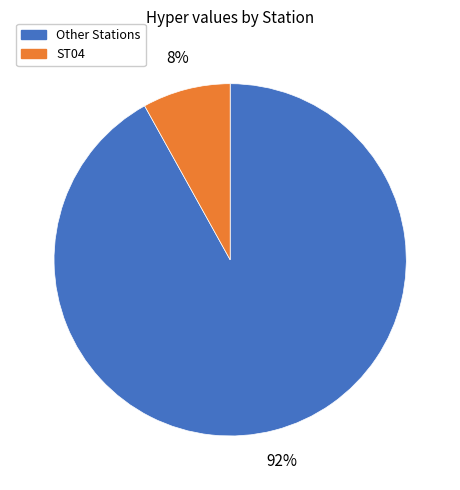

To the nearest percent, what is the average slice percentage?

50%